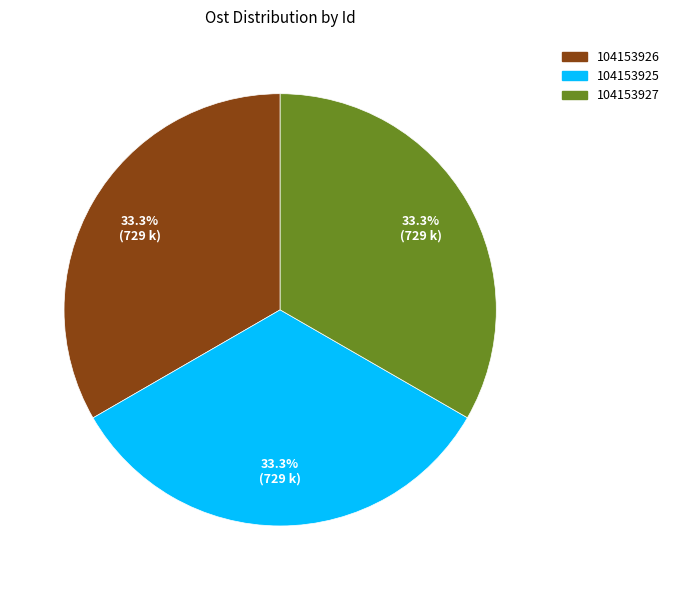

What is the ratio of the value at 104153925 to the value at 104153926?

1.0